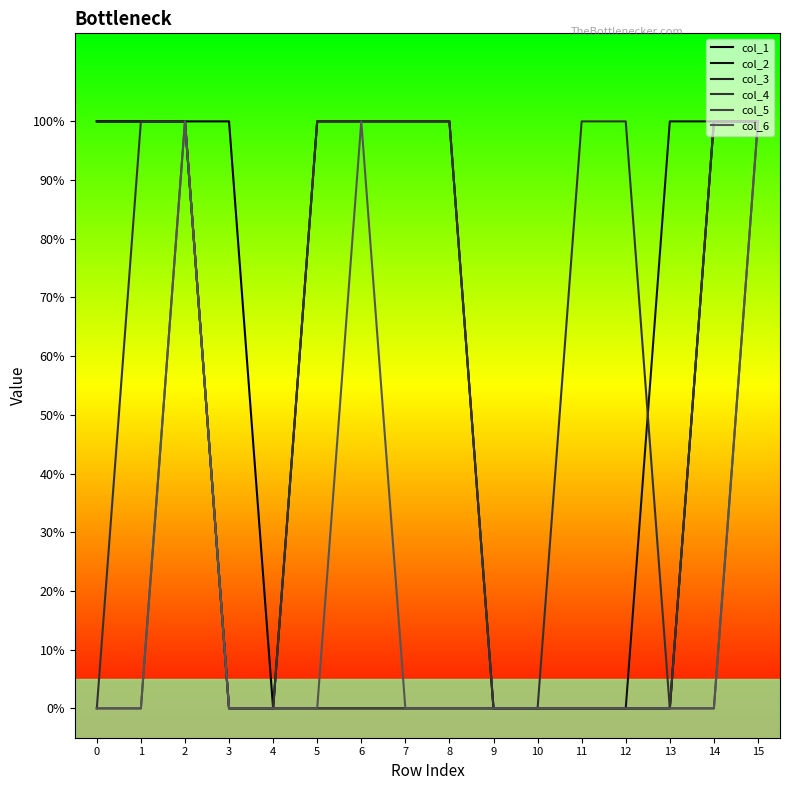

Which series changed the most between 5 and 9?

col_2